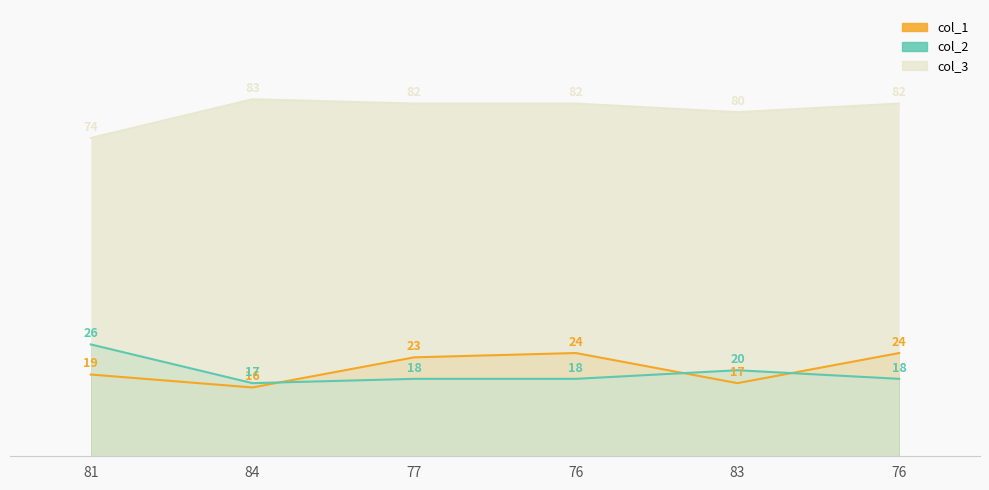

True or false: col_3 and col_2 cross at least once.

False